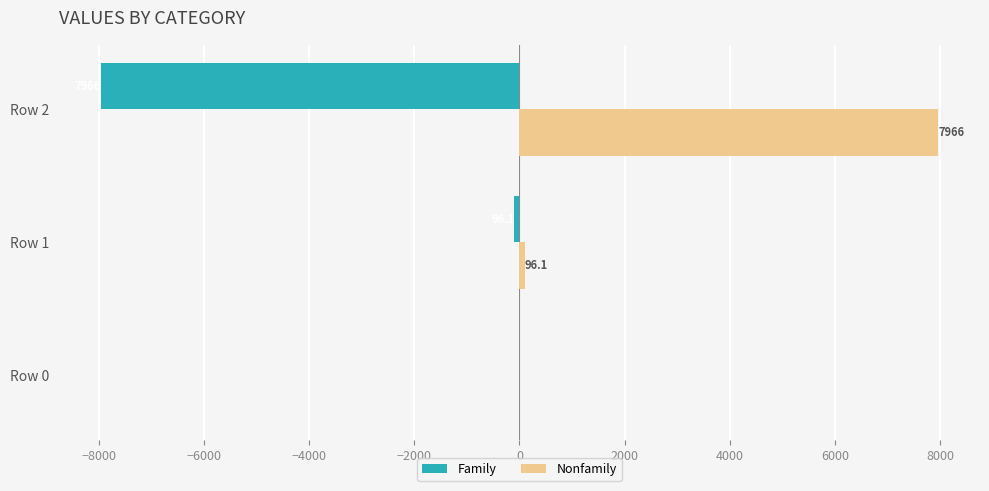

The Nonfamily series shows 7966.0 at Row 2. True or false?

True